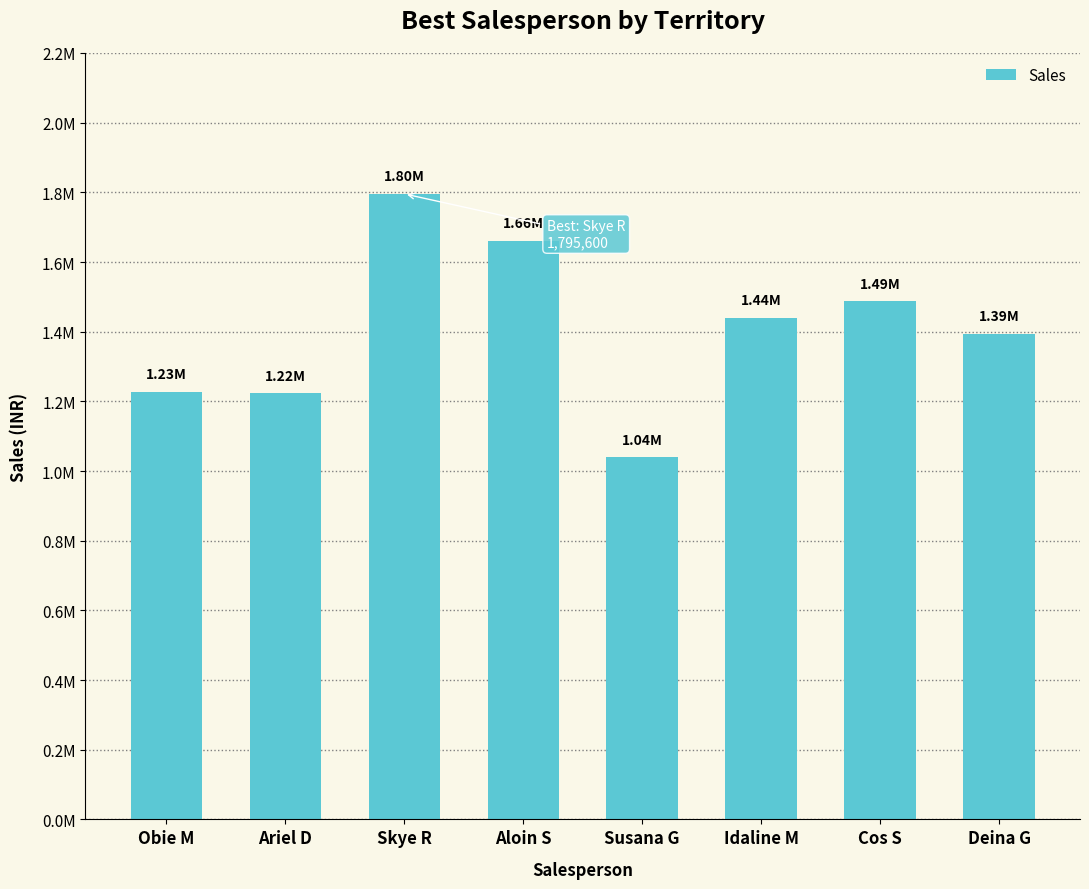

At which label is the value closest to 1417350?

Idaline M